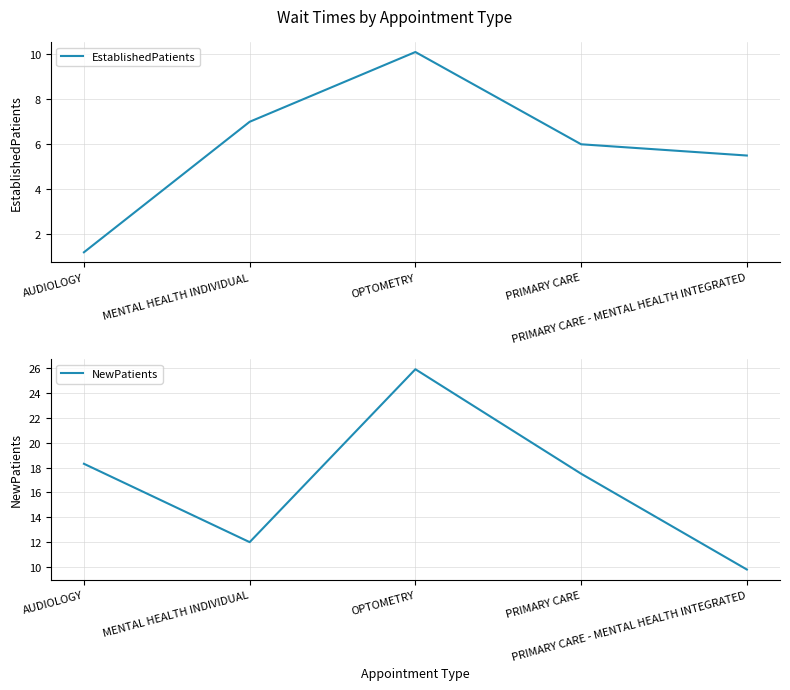

Reading right to left, list all the values displayed in this chart.

EstablishedPatients: 5.5	6.0	10.1	7.0	1.2
NewPatients: 9.8	17.5	25.9	12.0	18.3